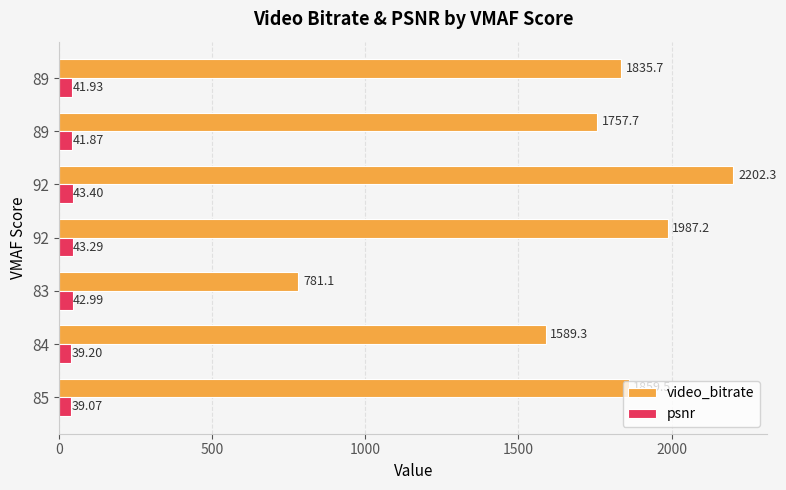

How many data points in psnr are above 41?

5